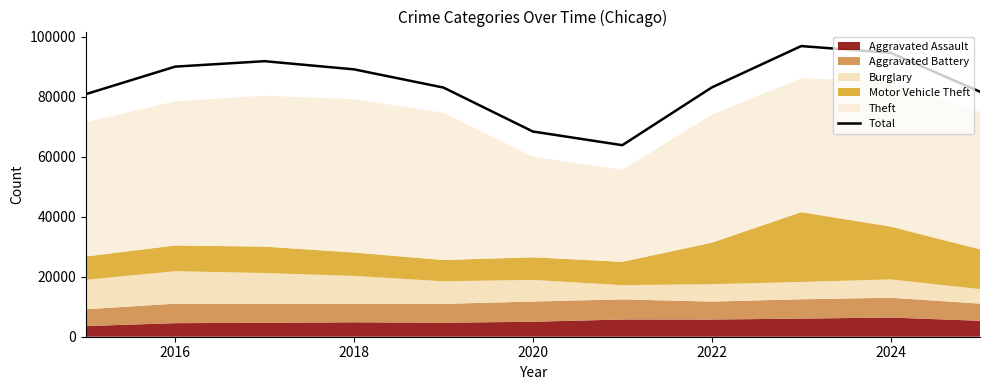

What is the minimum value for Total?

63856